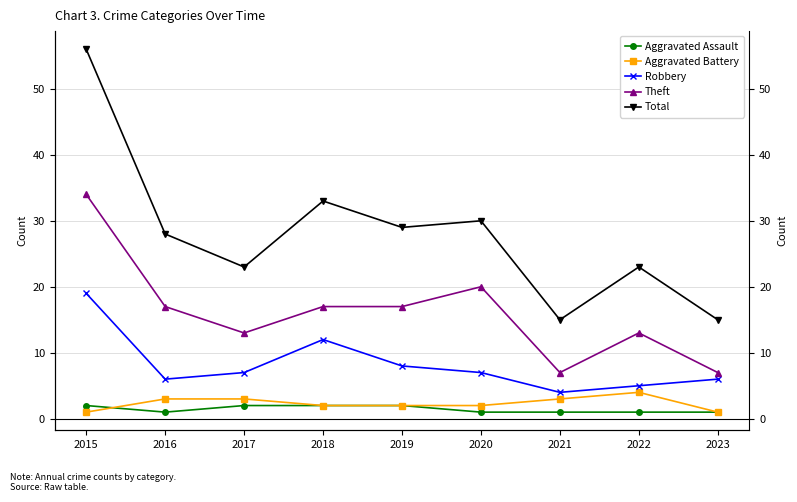

Count the number of data series in this chart.

5